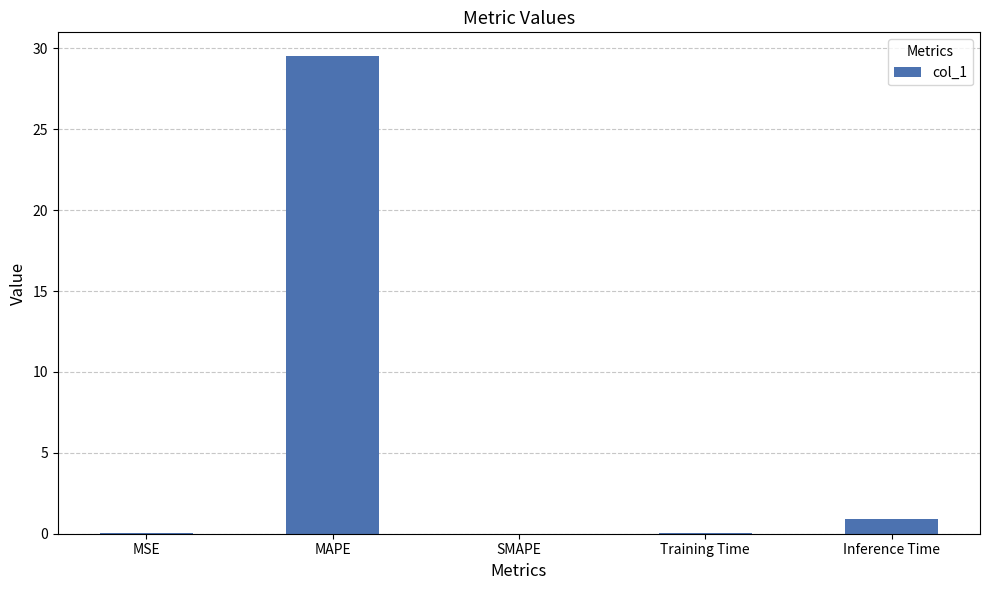

Read the value at Inference Time.

0.9